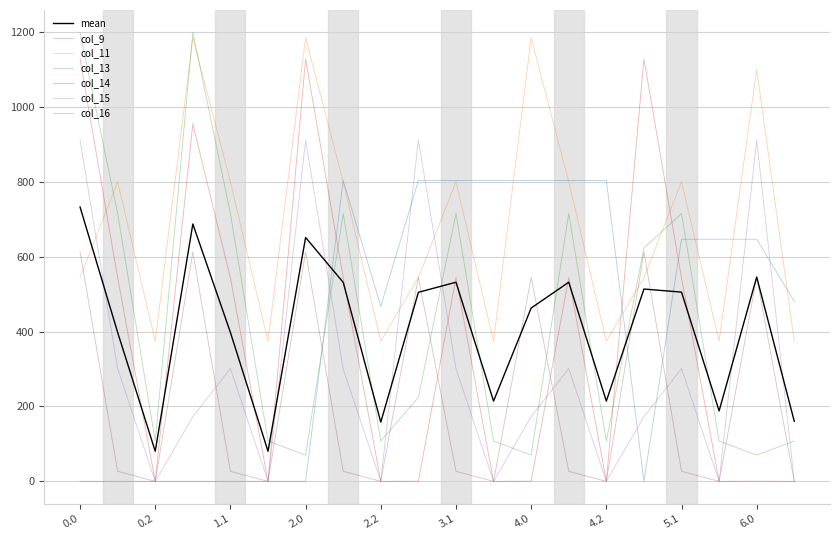

True or false: col_11 has more than 2 interior local peaks.

True